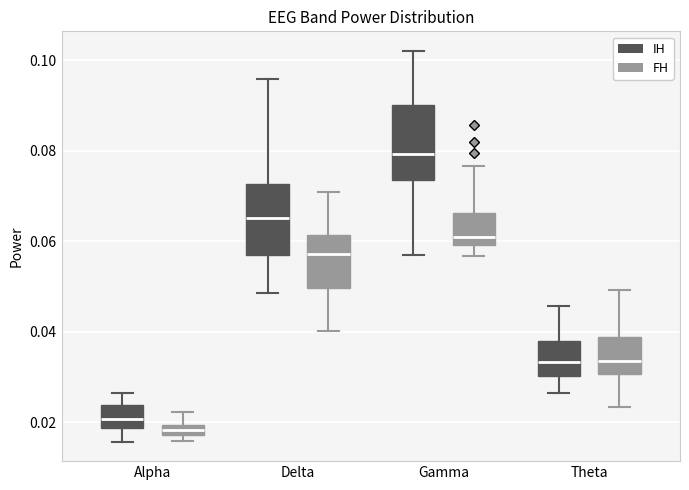

Where does the median line of the box for Theta (IH) sit on the y-axis? The values are not printed on the chart, so give them approximately, as read against the axis.

0.034